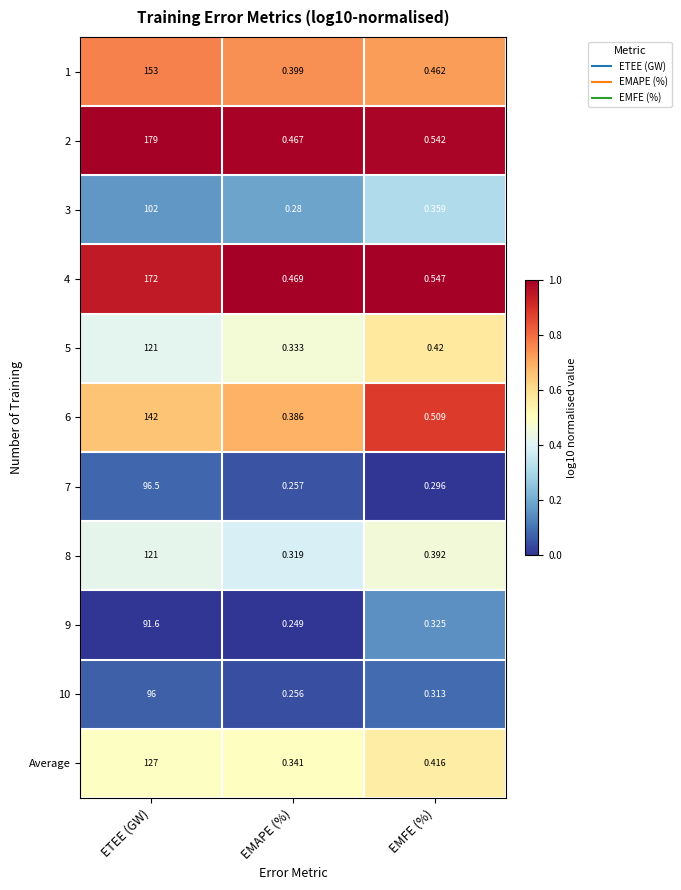

Which label corresponds to the smallest value in the chart?

EMAPE (%)